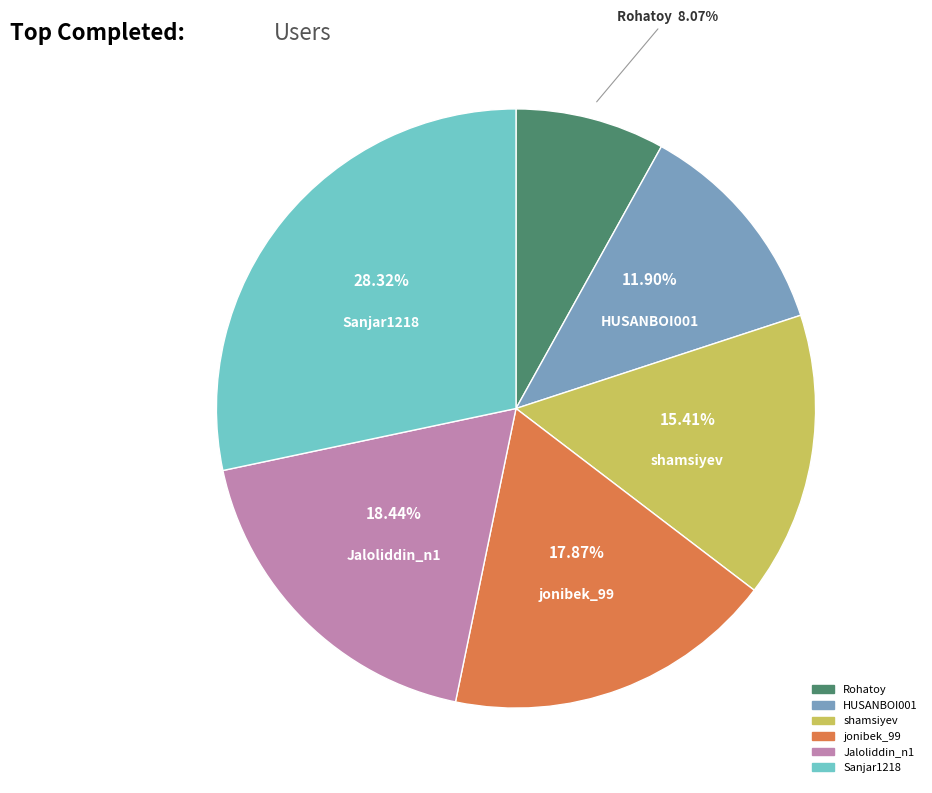

Between shamsiyev and HUSANBOI001, which is larger?

shamsiyev